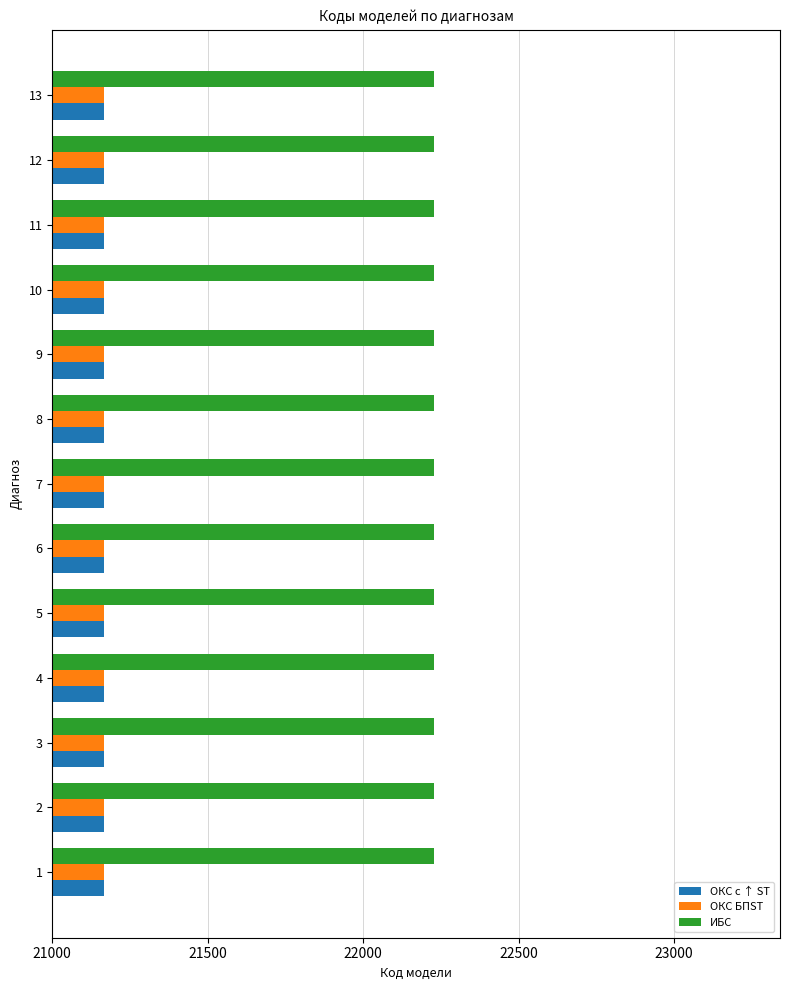

How many categories are shown in the chart?

13